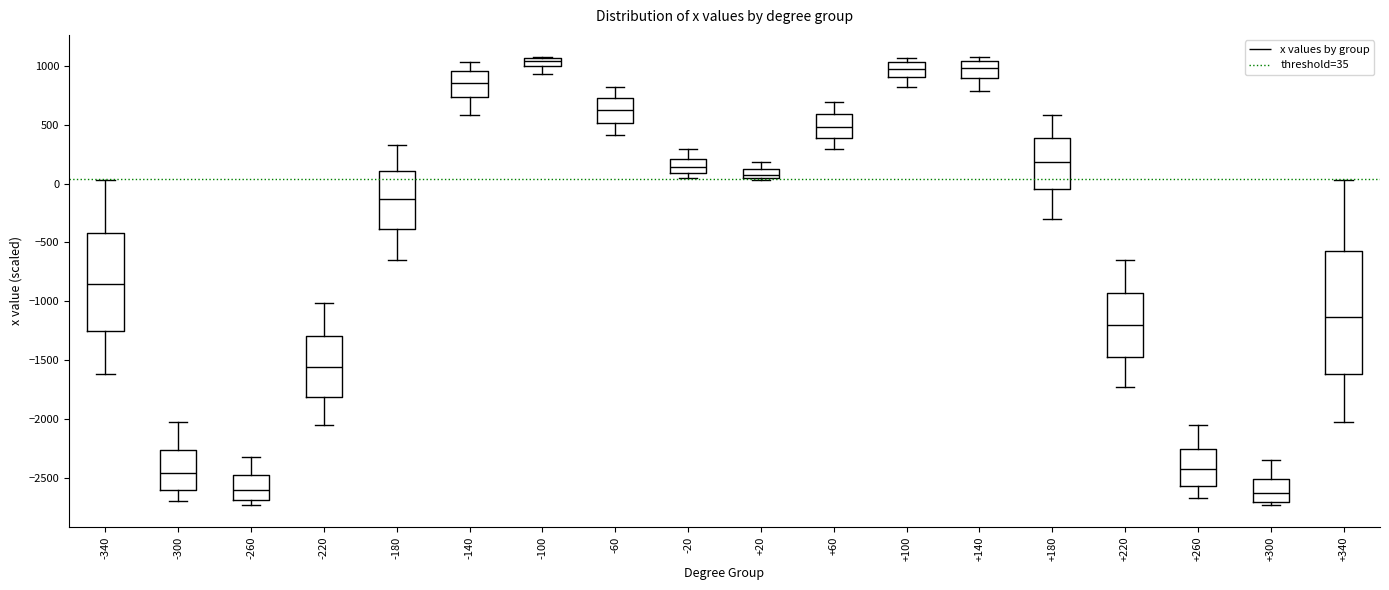

Where is the lower edge of the box at x = -180 on the y-axis? The values are not printed on the chart, so give them approximately, as read against the axis.

-400